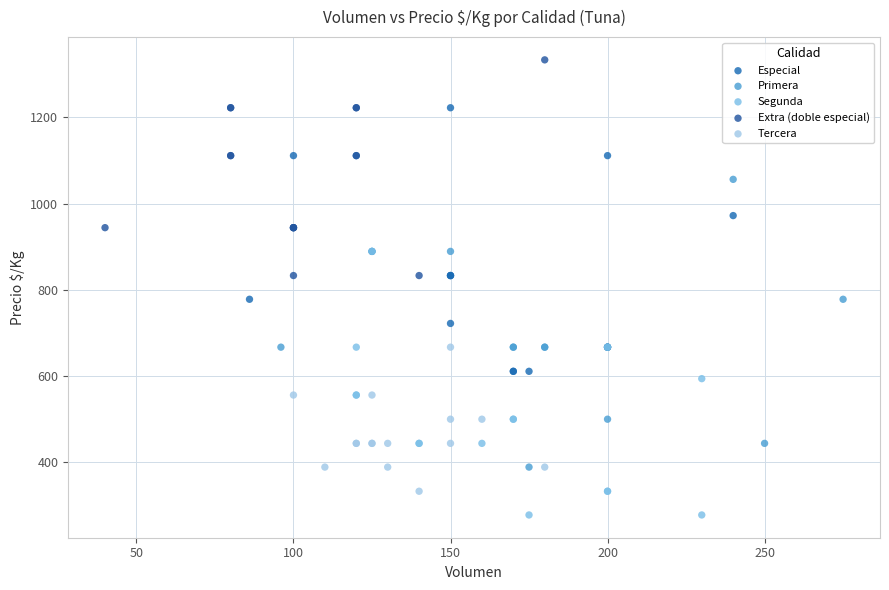

Which series has the largest Y range (max minus min)?

Primera